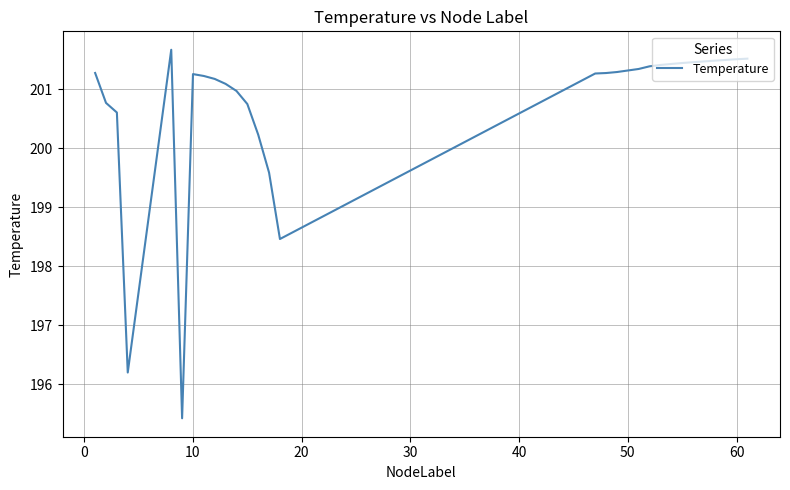

What is the smallest value displayed?

195.4